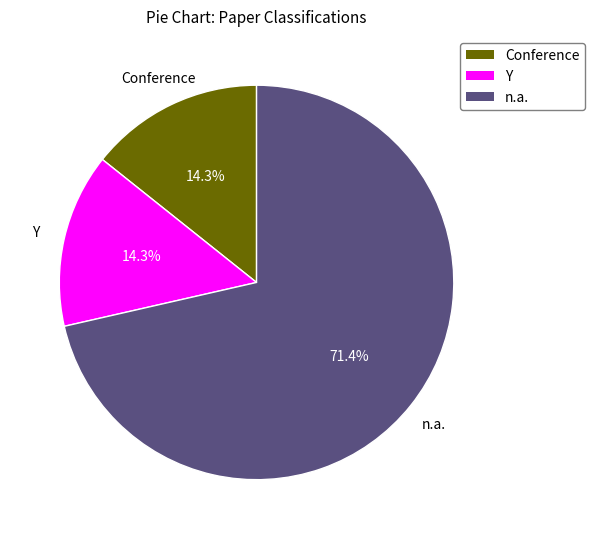

What is the largest slice in the pie chart?

n.a.